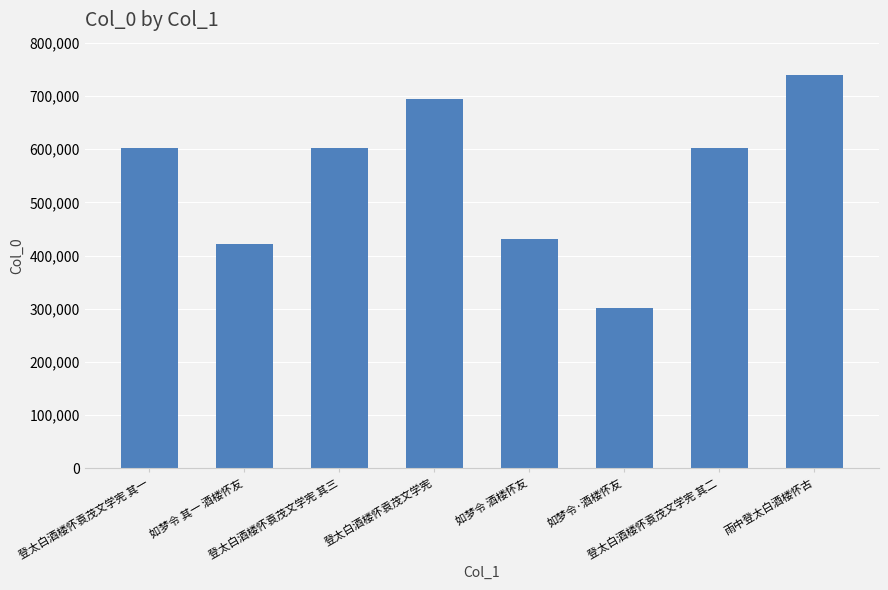

Does the chart contain any negative values?

No